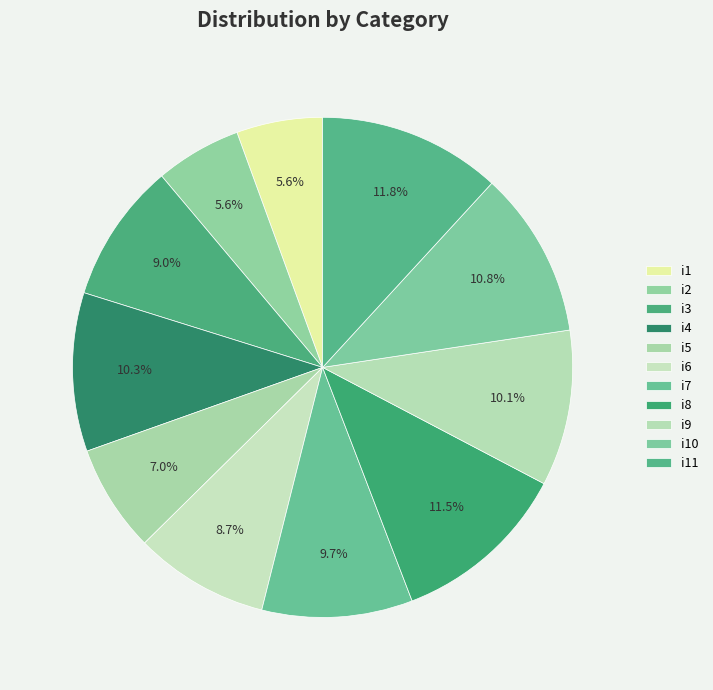

To the nearest percent, what percentage of the pie is i11?

12%